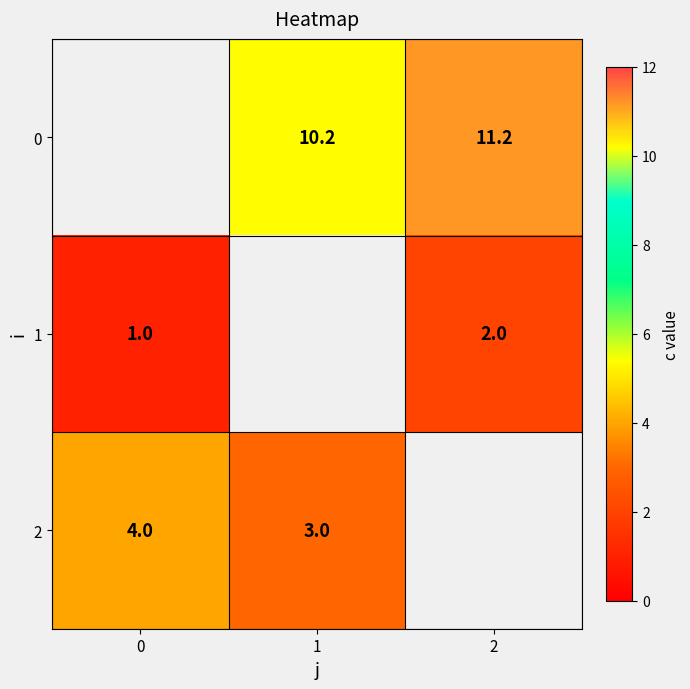

What is the difference between the 1 values at 0 and 2?

1.0